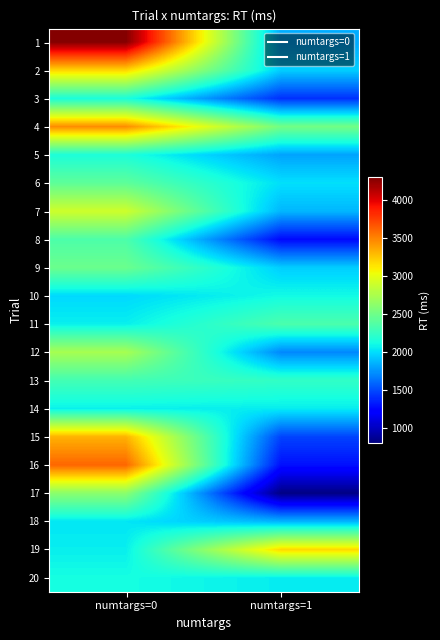

Which has a higher value, numtargs=0 or numtargs=1?

numtargs=0